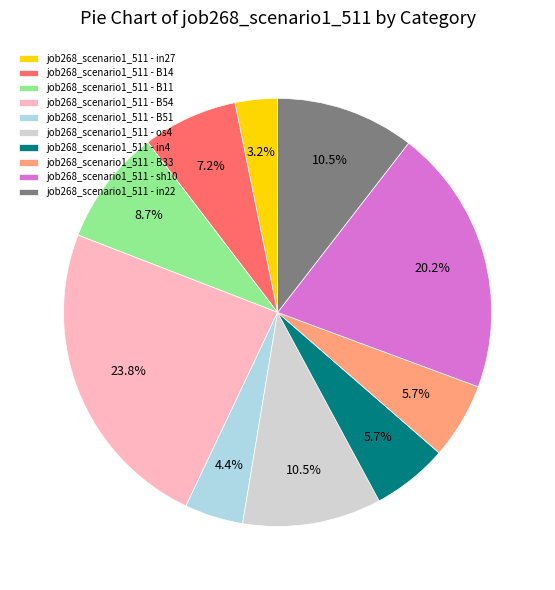

To the nearest percent, what is the difference between the largest and smallest slice percentages?

21%